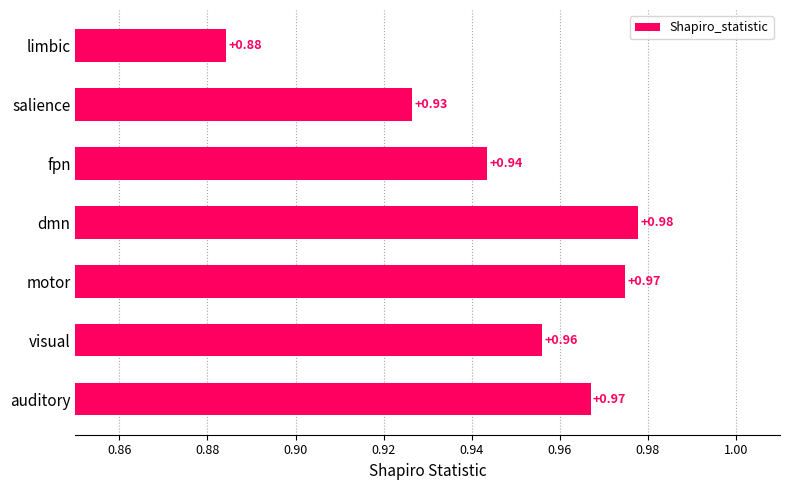

At which category does the chart reach its minimum across all series?

limbic